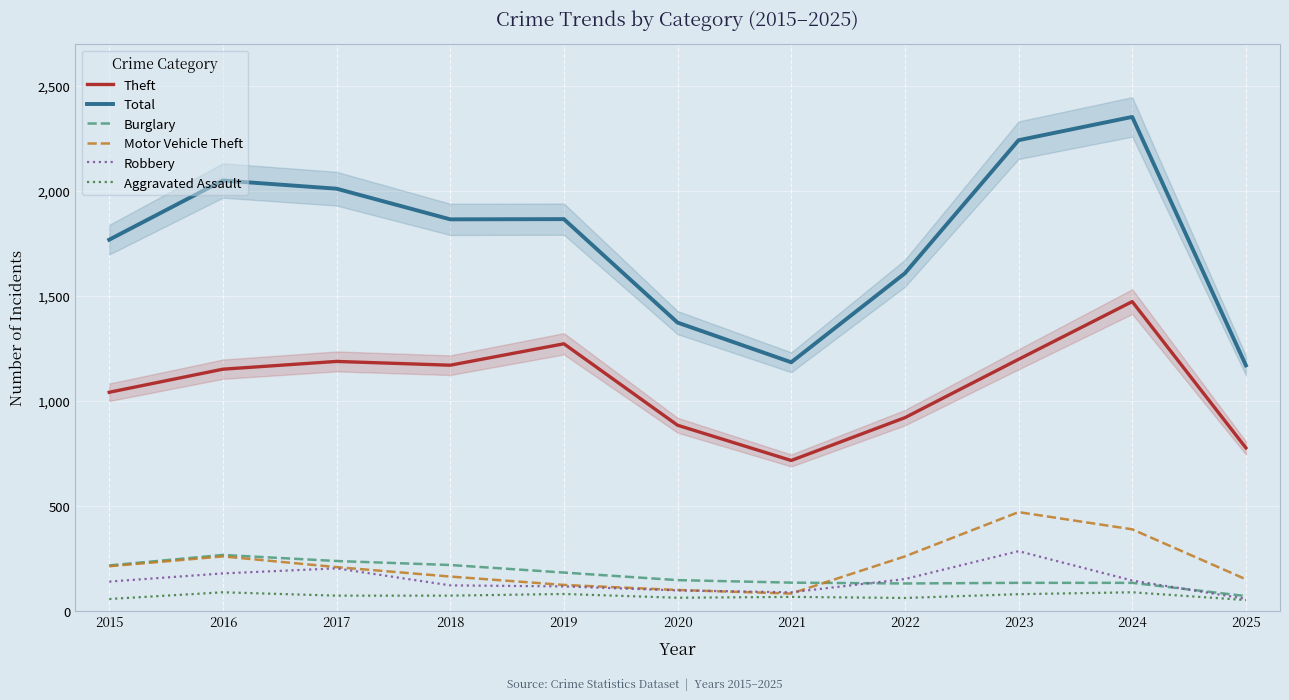

Is the value of Total at 2023 greater than the value of Motor Vehicle Theft at 2025?

Yes